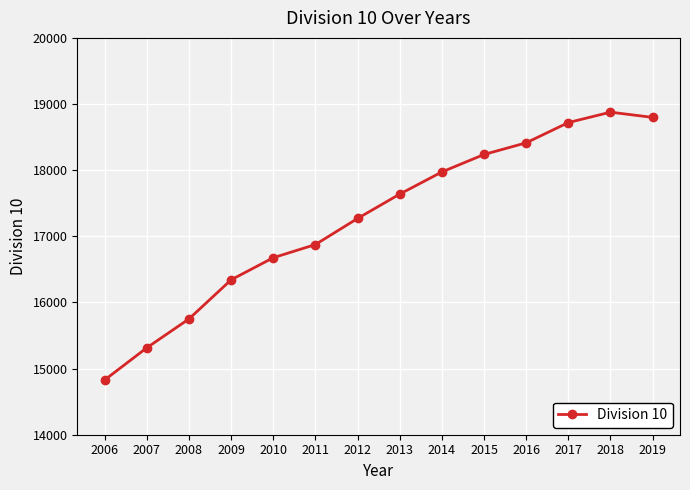

Which has a higher value, 2017 or 2015?

2017